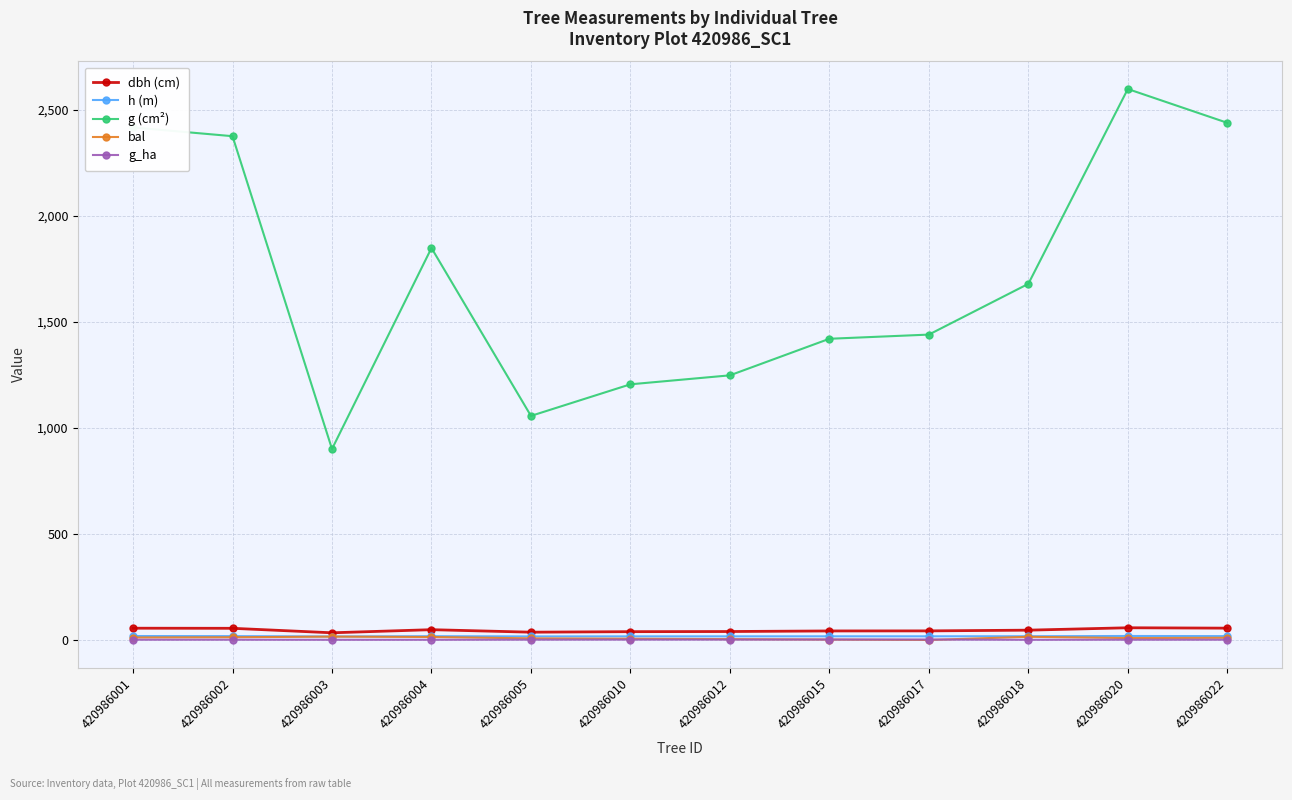

What is the highest value of the h (m) series?

18.8